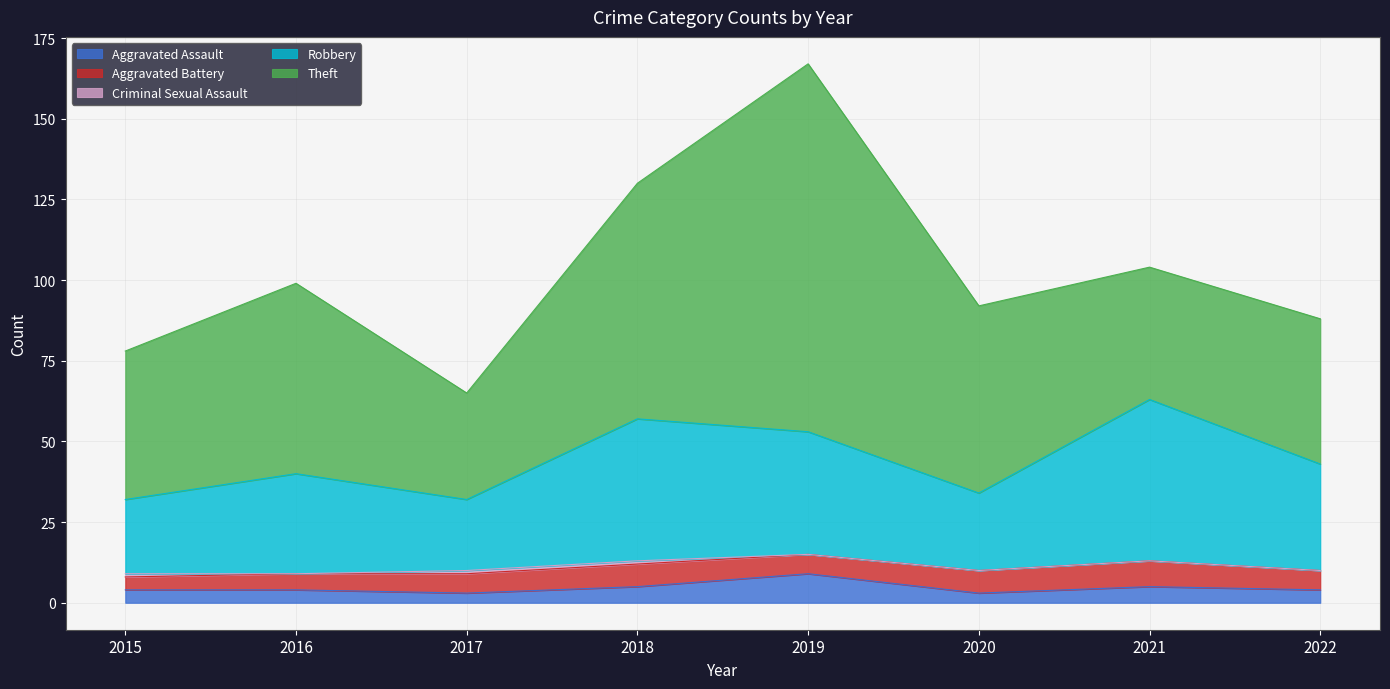

How many data points in Robbery are above 33?

3